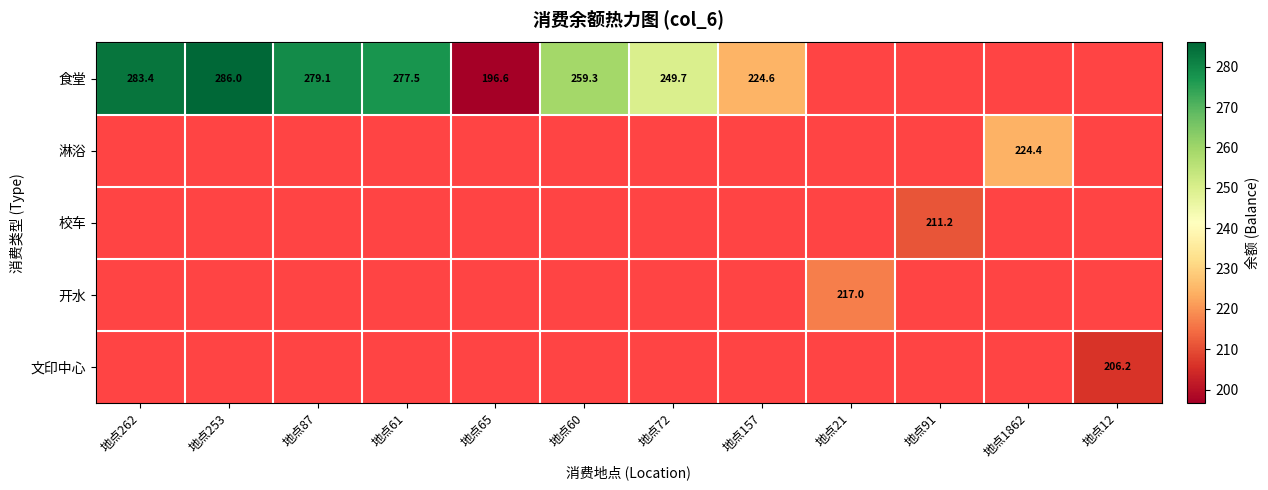

The 食堂 series shows 371.1 at 地点60. True or false?

False